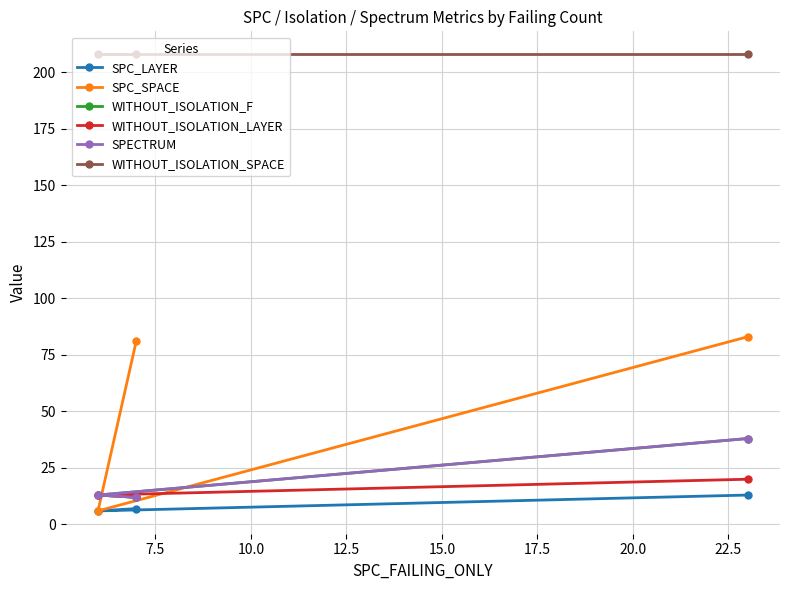

Does the chart have visible grid lines?

Yes